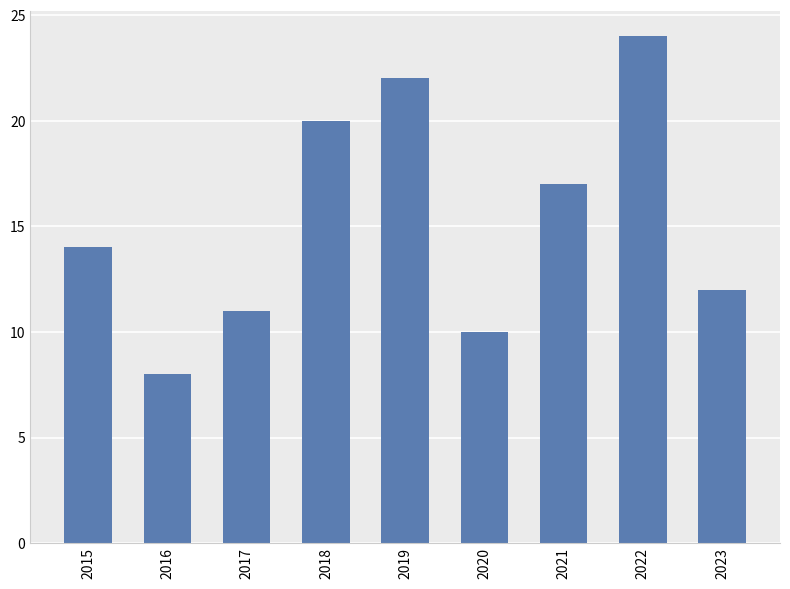

True or false: the data shows 10 at 2020.

True